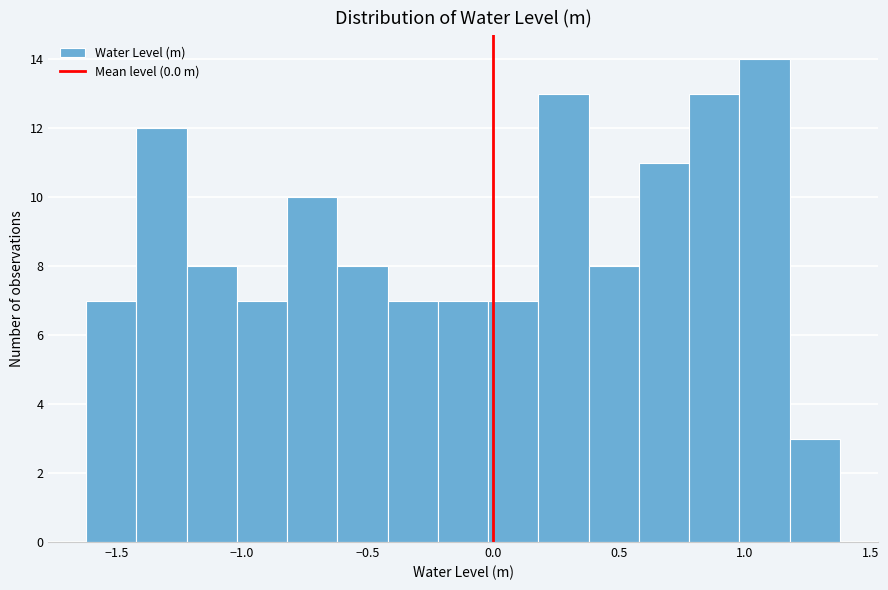

Reading left to right, transcribe this chart: for each bar, give the range it covers on the x-axis and its height. Neither the bar edges nor the heights are printed on the chart, so give them approximately, as read against the axes.

-1.62 to -1.42: 7
-1.42 to -1.22: 12
-1.22 to -1.02: 8
-1.02 to -0.82: 7
-0.82 to -0.62: 10
-0.62 to -0.42: 8
-0.42 to -0.22: 7
-0.22 to -0.02: 7
-0.02 to 0.18: 7
0.18 to 0.38: 13
0.38 to 0.58: 8
0.58 to 0.78: 11
0.78 to 0.98: 13
0.98 to 1.18: 14
1.18 to 1.38: 3